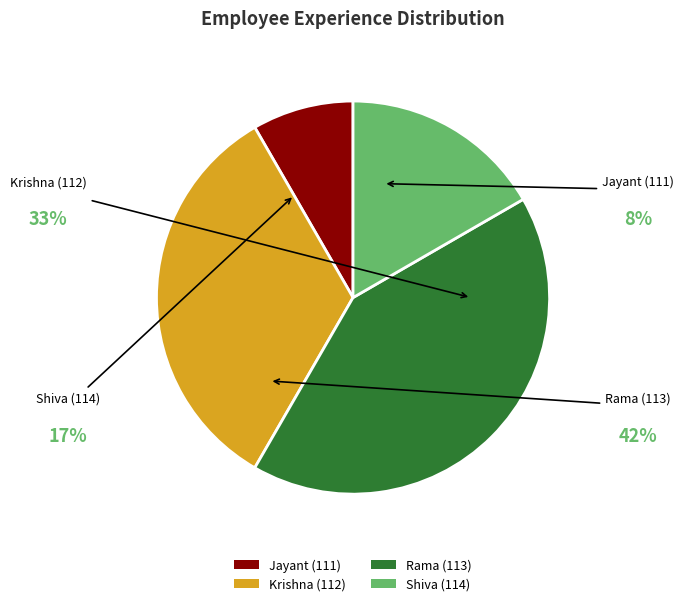

Is the sum of Shiva (114) and Jayant (111) greater than half?

No